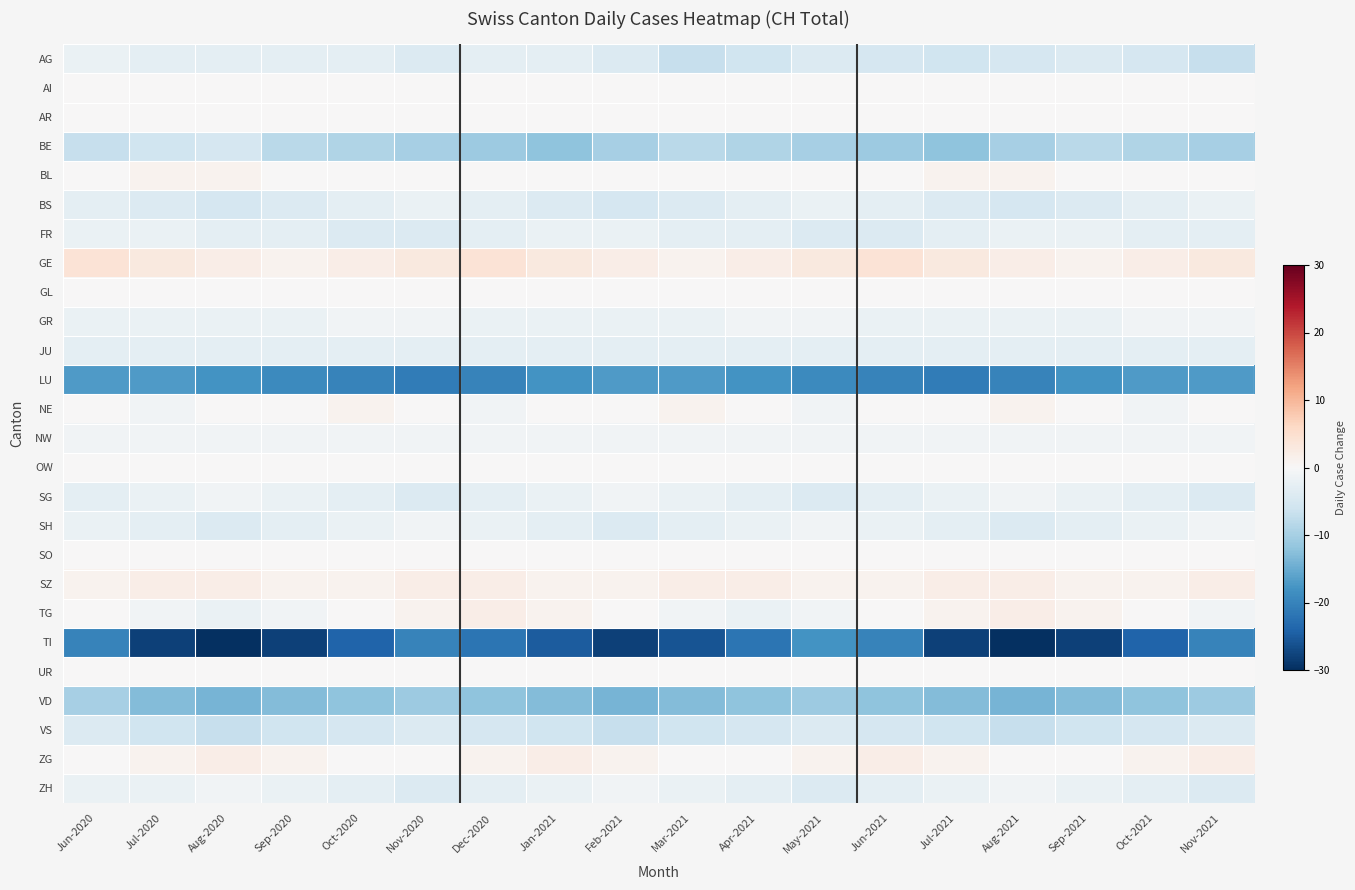

How many data points does each series have?

18